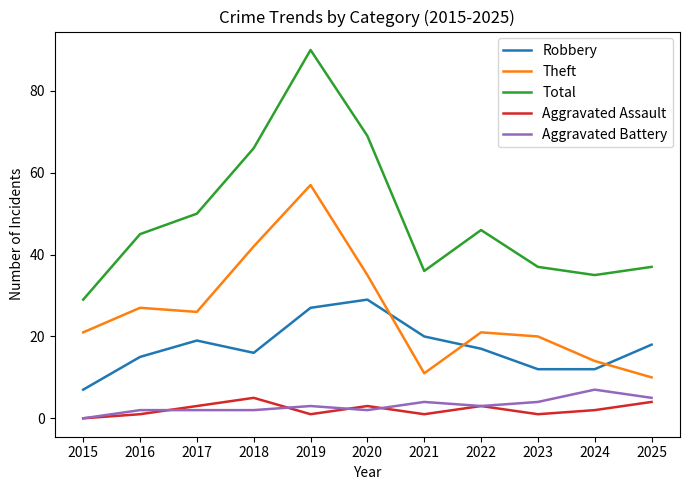

Reading left to right, extract all data points from this chart.

Robbery: 2015=7	2016=15	2017=19	2018=16	2019=27	2020=29	2021=20	2022=17	2023=12	2024=12	2025=18
Theft: 2015=21	2016=27	2017=26	2018=42	2019=57	2020=35	2021=11	2022=21	2023=20	2024=14	2025=10
Total: 2015=29	2016=45	2017=50	2018=66	2019=90	2020=69	2021=36	2022=46	2023=37	2024=35	2025=37
Aggravated Assault: 2015=0	2016=1	2017=3	2018=5	2019=1	2020=3	2021=1	2022=3	2023=1	2024=2	2025=4
Aggravated Battery: 2015=0	2016=2	2017=2	2018=2	2019=3	2020=2	2021=4	2022=3	2023=4	2024=7	2025=5